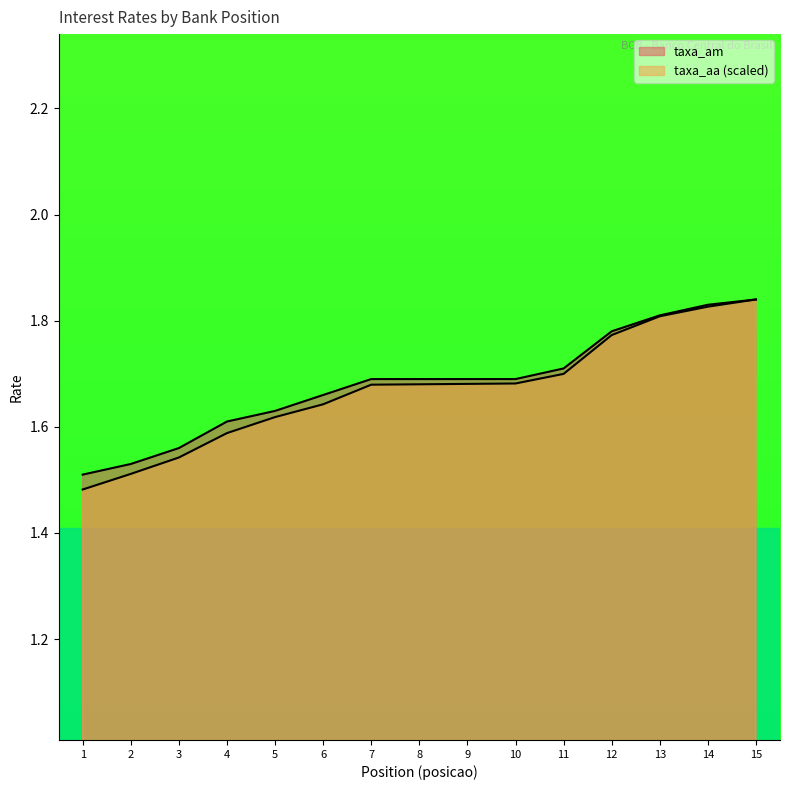

What is the difference between the taxa_aa values at 3 and 1?

0.1